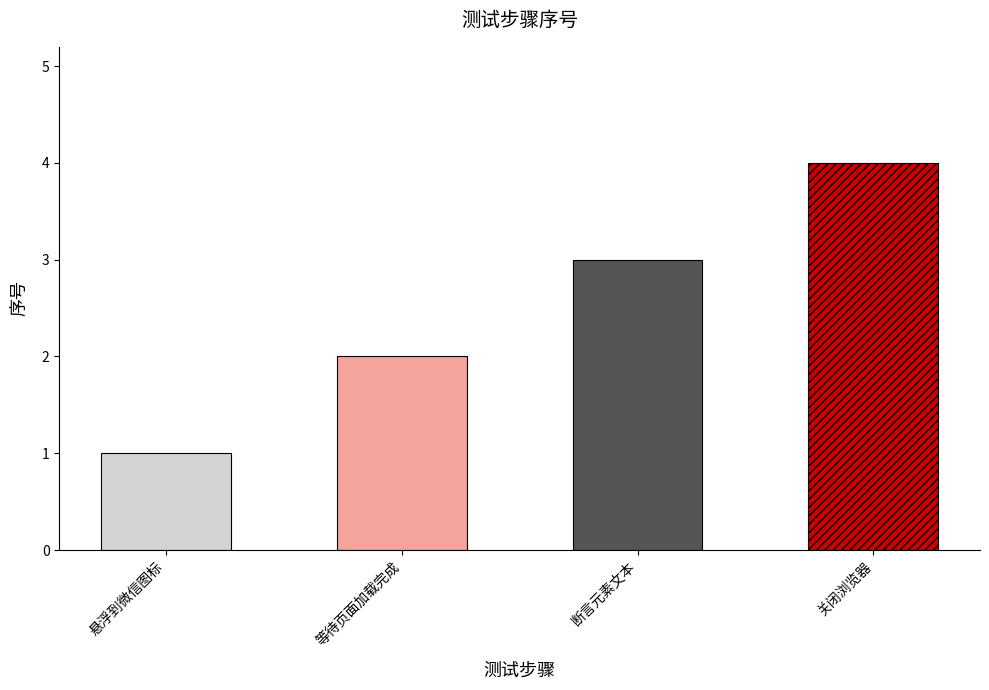

At which label is the value closest to 2?

等待页面加载完成